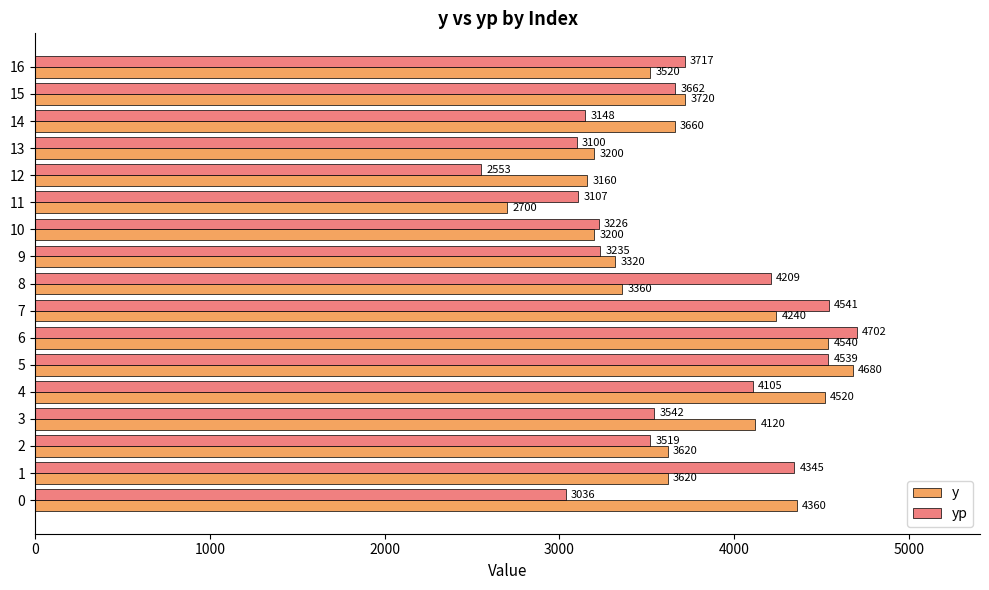

List the series in order of their peak value, highest first.

yp, y